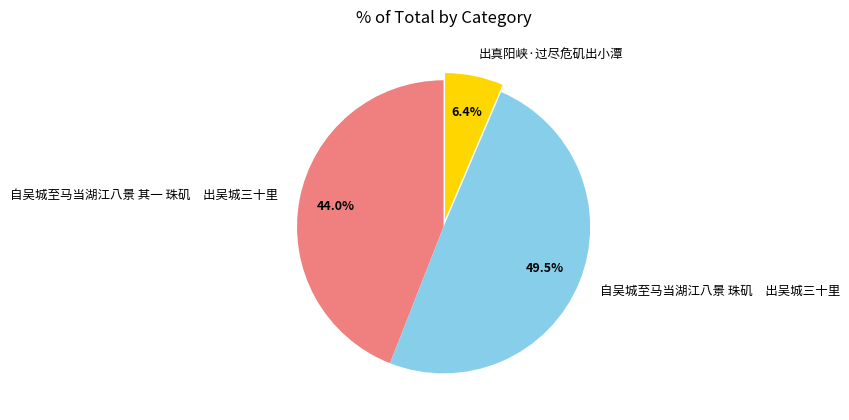

How many segments does this pie chart have?

3